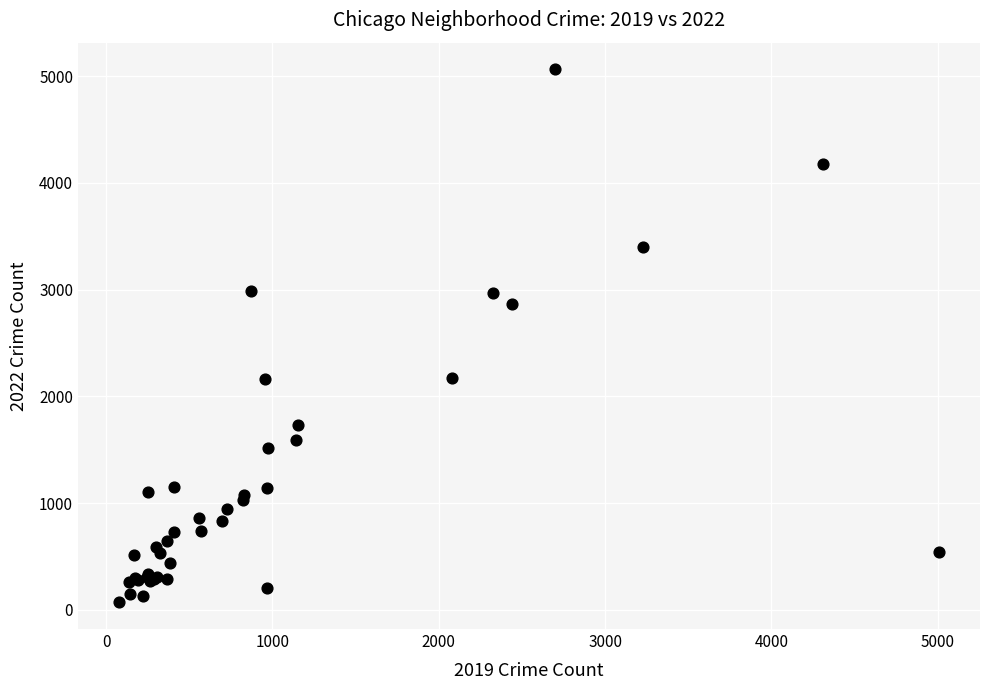

What Y value in the scatter plot is closest to 2567?

2862